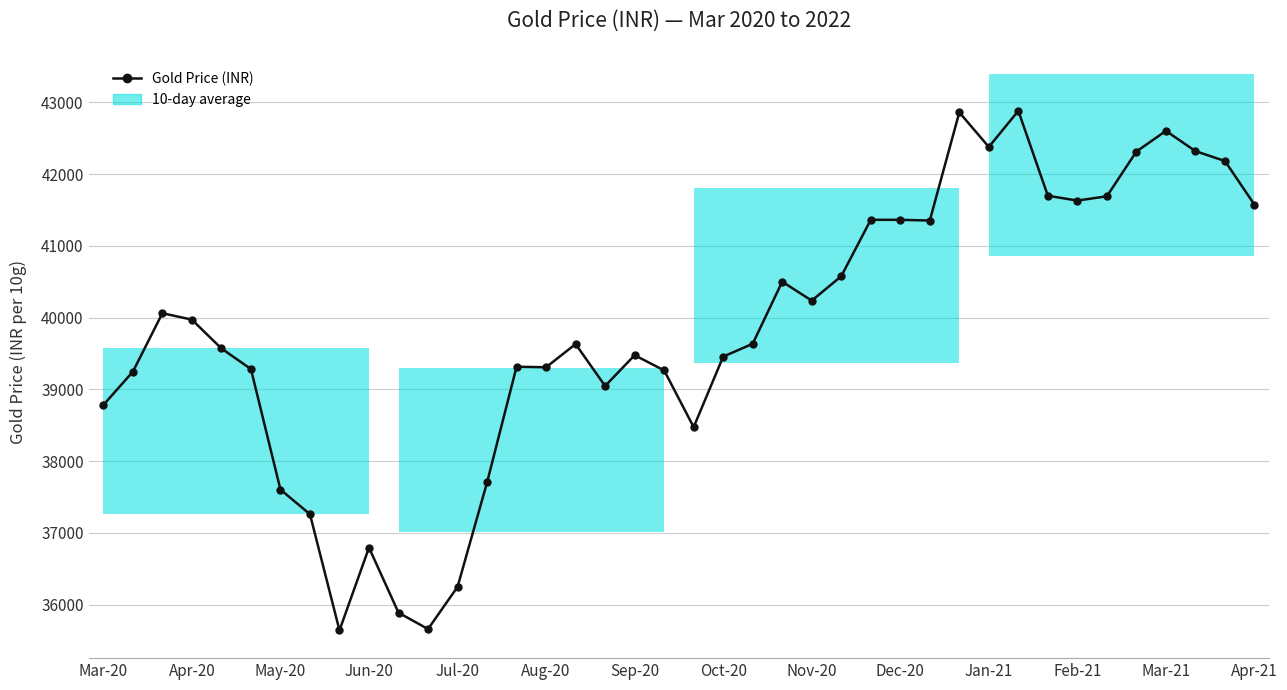

What is the difference between the values at 33 and 25?

1054